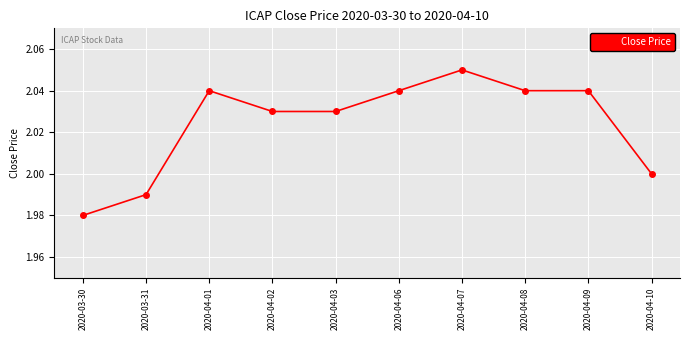

Count the values in the range 2 to 3.

8